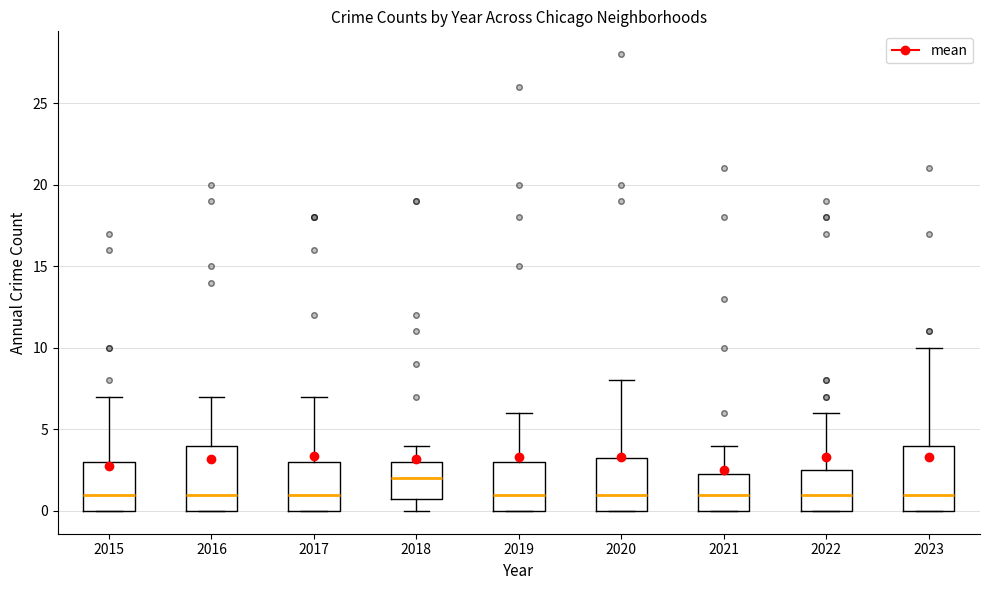

Reading left to right, transcribe this box plot: for each box, give where its median line is, the range the box spans, and where its two whiskers end, as read against the y-axis. The values are not printed on the chart, so give them approximately, as read against the axis.

2015: median 1.0, box 0.0 to 3.0, whiskers 0.0 to 7.0
2016: median 1.0, box 0.0 to 4.0, whiskers 0.0 to 7.0
2017: median 1.0, box 0.0 to 3.0, whiskers 0.0 to 7.0
2018: median 2.0, box 1.0 to 3.0, whiskers 0.0 to 4.0
2019: median 1.0, box 0.0 to 3.0, whiskers 0.0 to 6.0
2020: median 1.0, box 0.0 to 3.5, whiskers 0.0 to 8.0
2021: median 1.0, box 0.0 to 2.5, whiskers 0.0 to 4.0
2022: median 1.0, box 0.0 to 2.5, whiskers 0.0 to 6.0
2023: median 1.0, box 0.0 to 4.0, whiskers 0.0 to 10.0